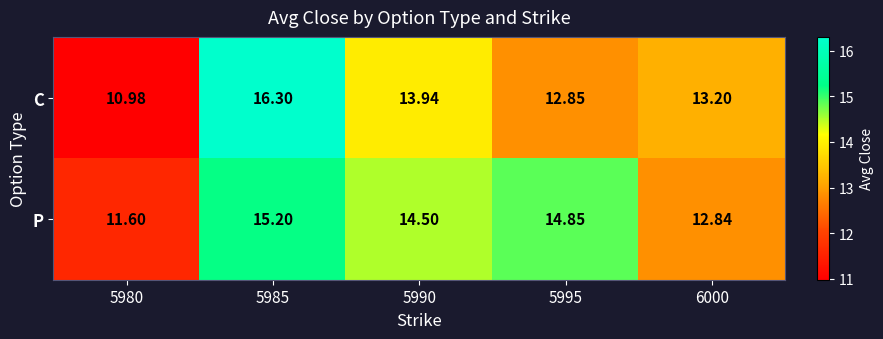

What is the spread (max minus min) of values at 5980?

0.6